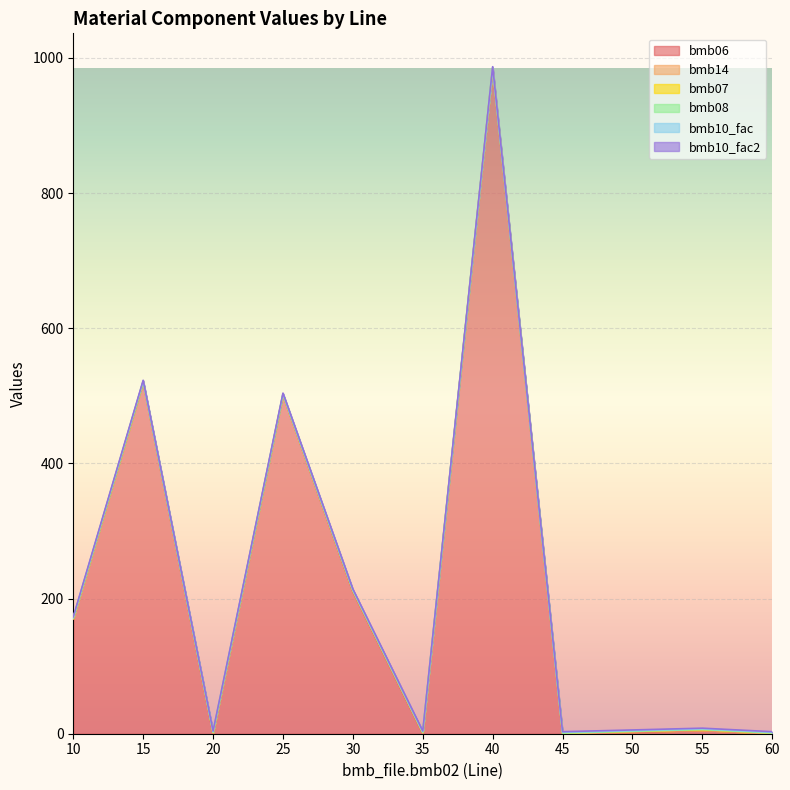

How many data points does each series have?

11